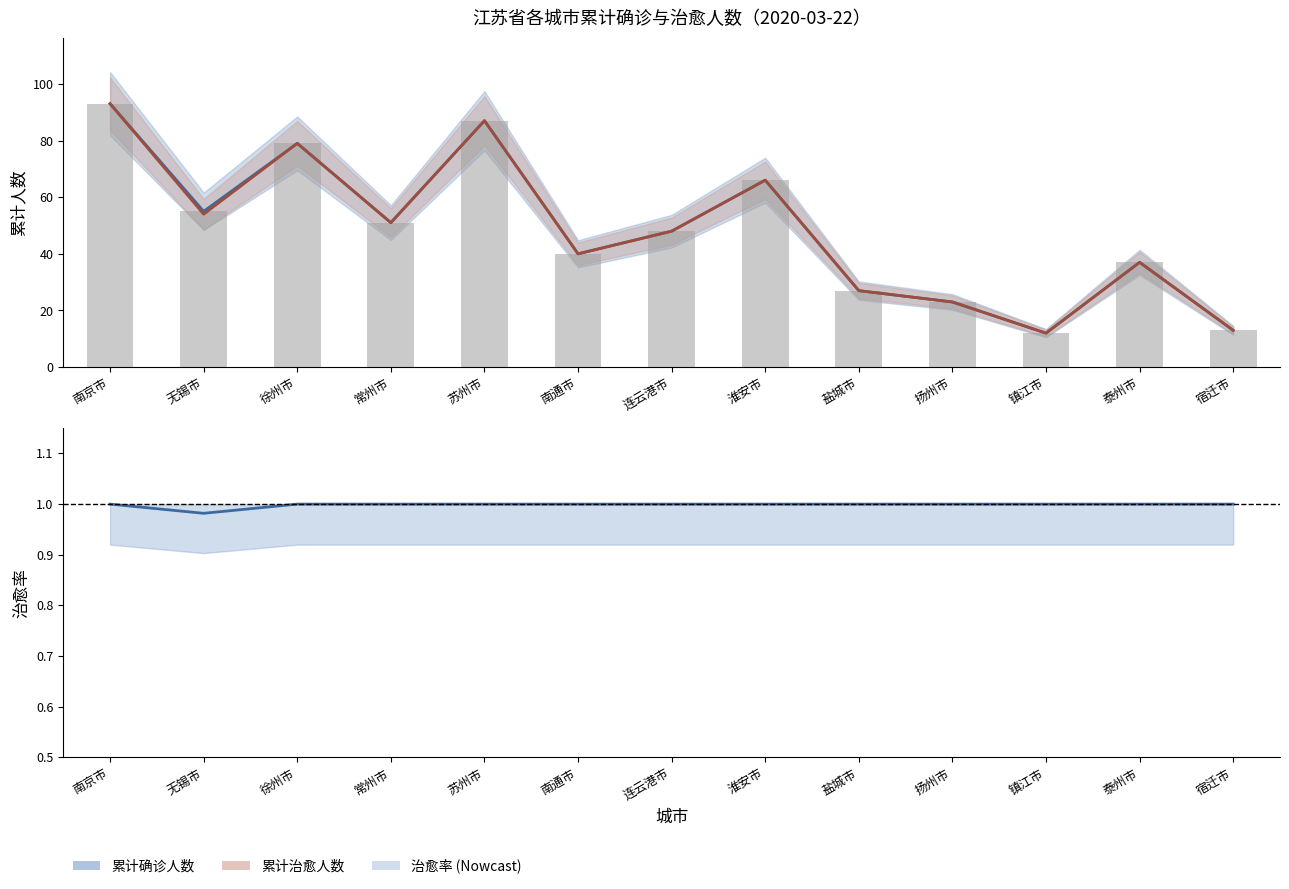

What is the difference between the second highest and minimum values in the 累计治愈人数 series?

75